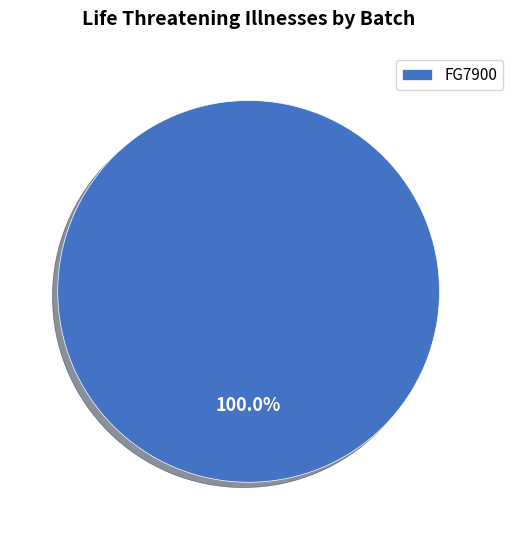

How many segments does this pie chart have?

1